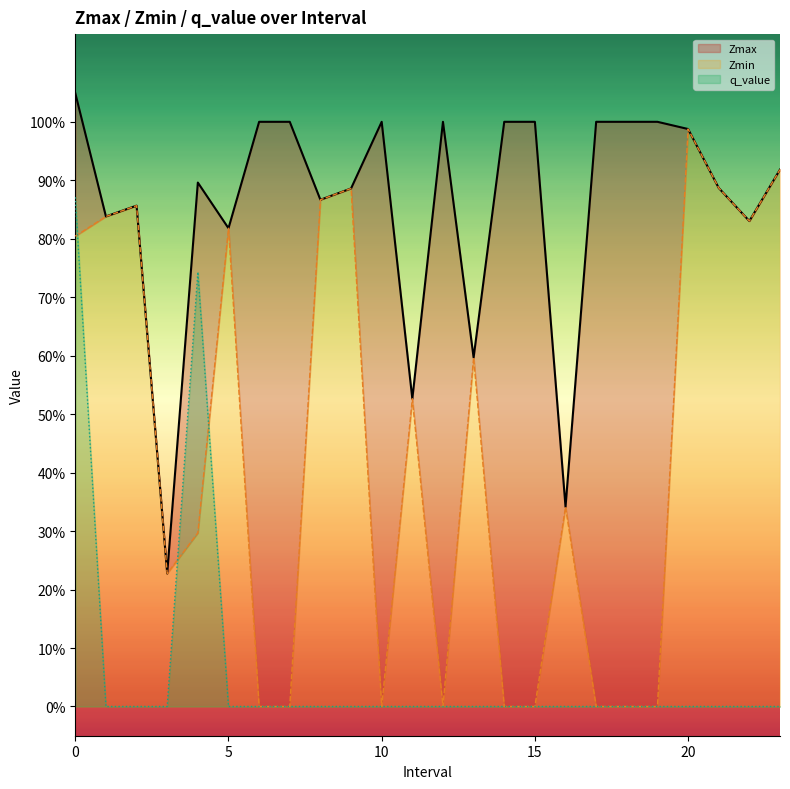

List the series in order of their peak value, lowest first.

q_value, Zmin, Zmax